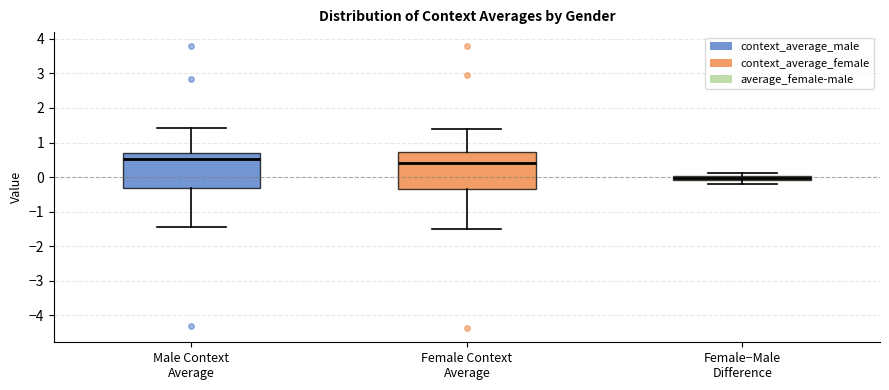

Which box's median line is the highest?

Male Context Average